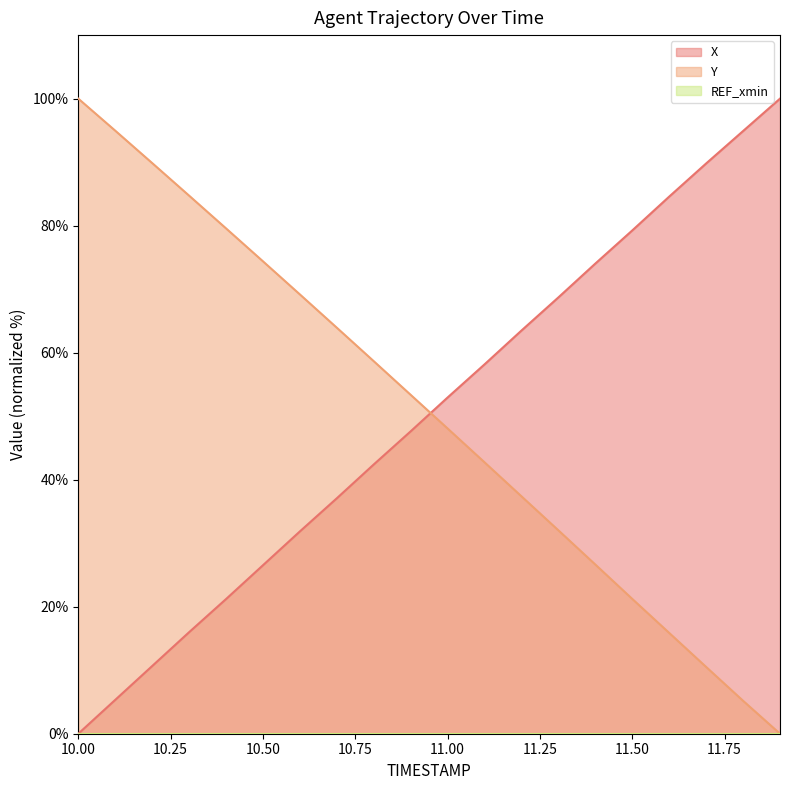

Reading left to right, what are all the values shown in this chart?

X: 10.0=0.0	10.1=5.3	10.2=10.7	10.3=16.0	10.4=21.2	10.5=26.5	10.6=31.9	10.7=37.1	10.8=42.4	10.9=47.6	11.0=52.9	11.1=58.2	11.2=63.5	11.3=68.7	11.4=74.0	11.5=79.2	11.6=84.6	11.7=89.8	11.8=94.9	11.9=100.0
Y: 10.0=100.0	10.1=95.0	10.2=89.9	10.3=84.7	10.4=79.6	10.5=74.4	10.6=69.2	10.7=63.9	10.8=58.7	10.9=53.4	11.0=48.1	11.1=42.7	11.2=37.4	11.3=32.0	11.4=26.6	11.5=21.2	11.6=15.9	11.7=10.5	11.8=5.2	11.9=0.0